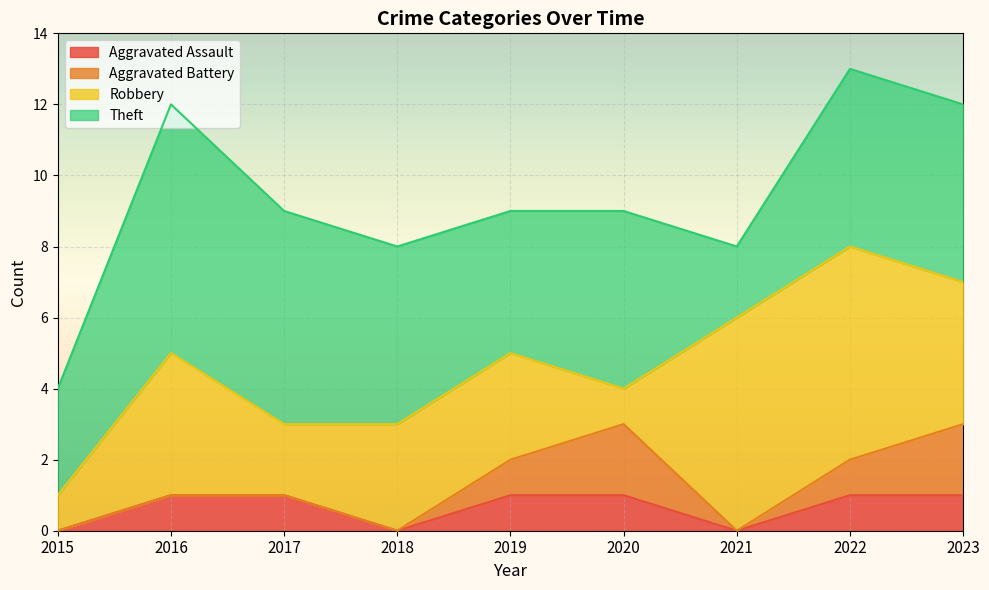

At how many categories does at least one series exceed 0?

9